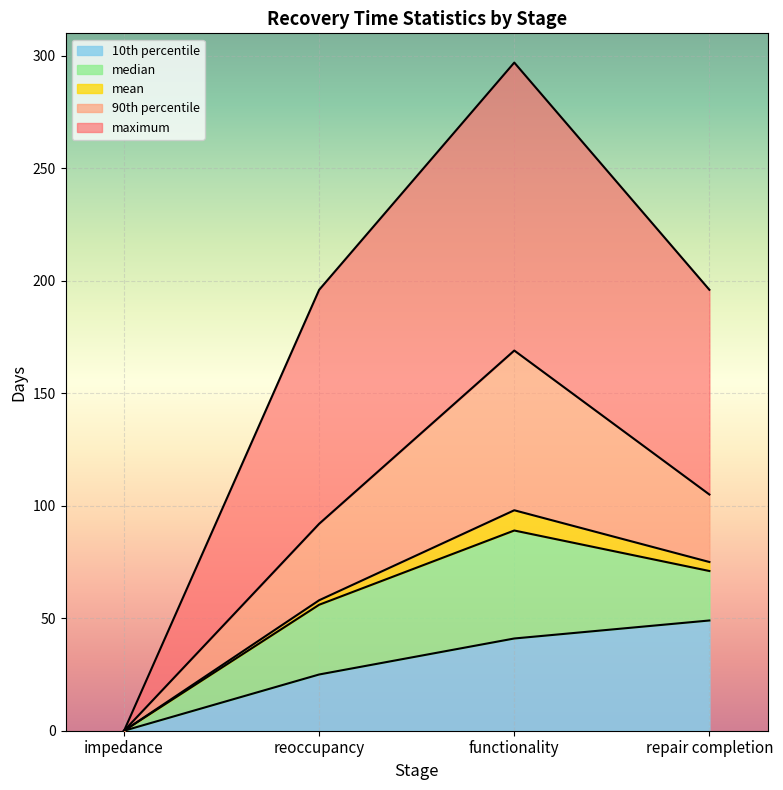

Reading left to right, what are all the values shown in this chart?

mean: impedance=0	reoccupancy=58	functionality=98	repair completion=75
median: impedance=0	reoccupancy=56	functionality=89	repair completion=71
10th percentile: impedance=0	reoccupancy=25	functionality=41	repair completion=49
90th percentile: impedance=0	reoccupancy=92	functionality=169	repair completion=105
maximum: impedance=0	reoccupancy=196	functionality=297	repair completion=196